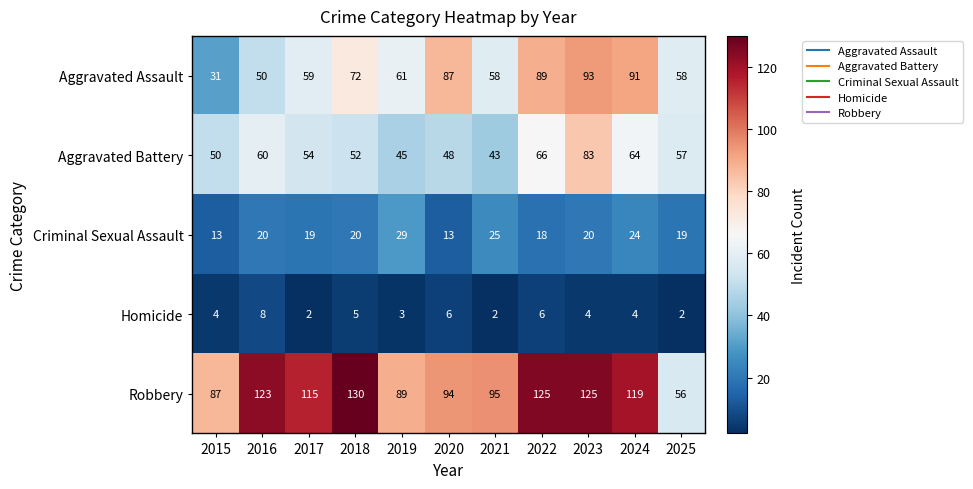

What is the sum of all Robbery values?

1158